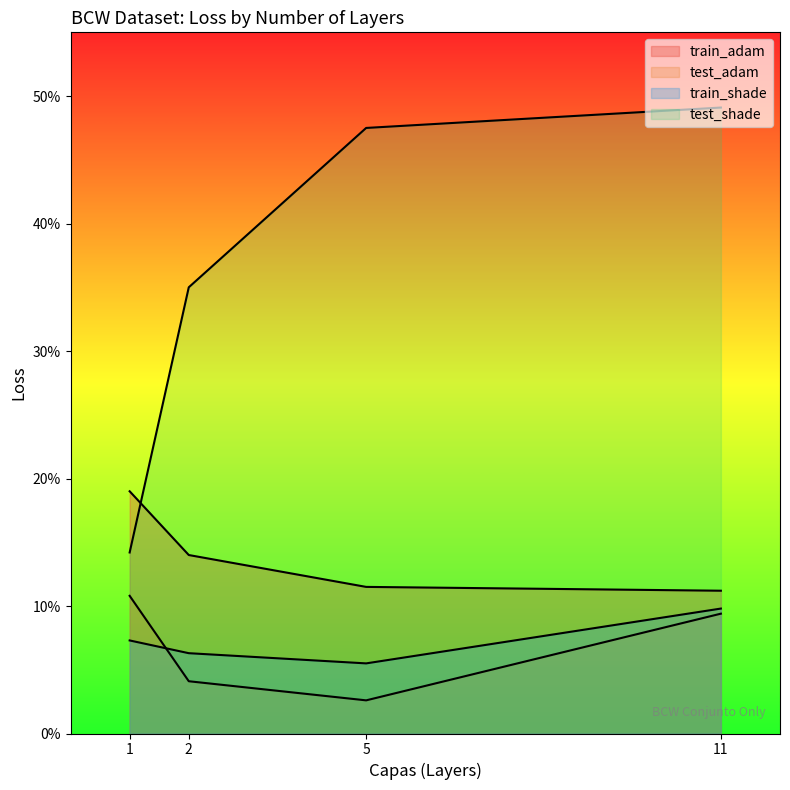

Which series ends up on top after the final intersection of train_adam and test_shade?

test_shade